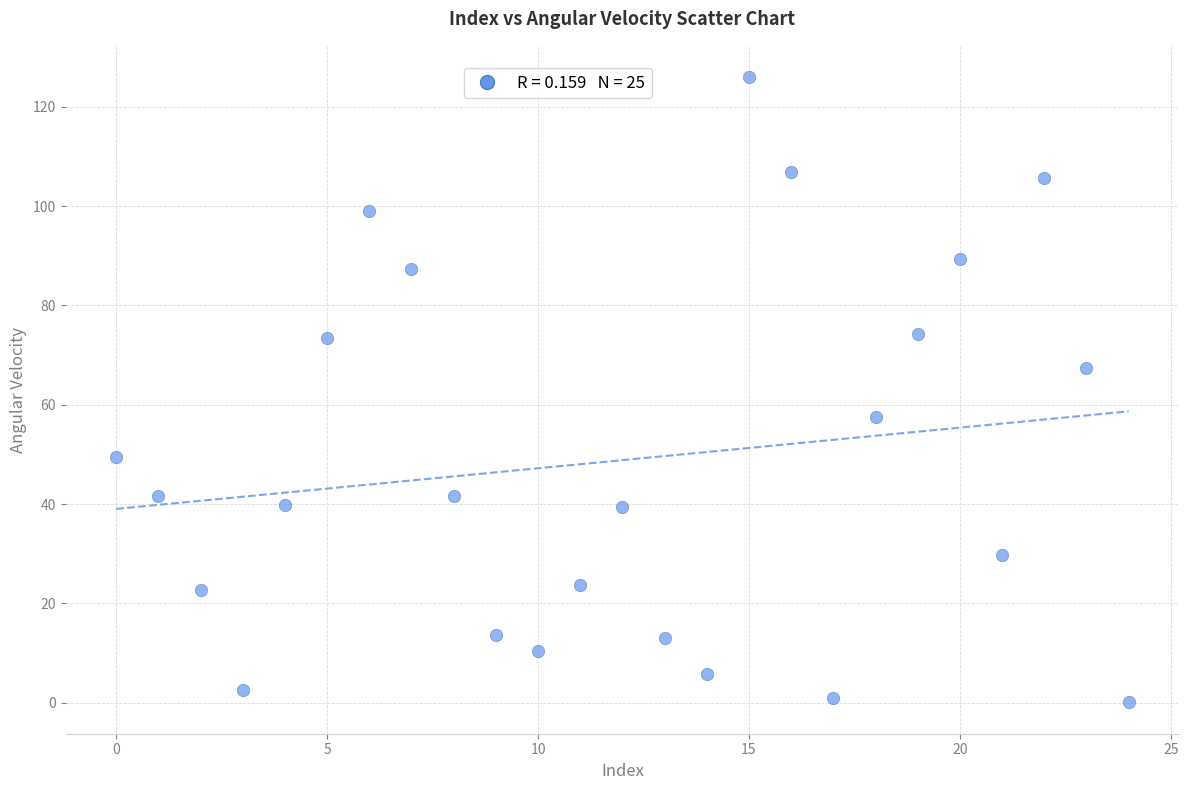

What is the range of Y values (max minus min)?

125.9